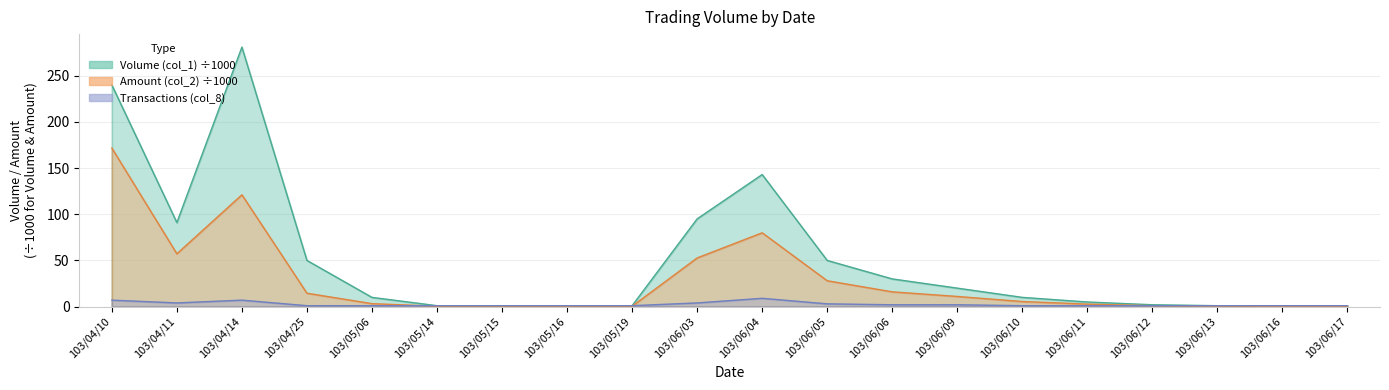

Rank the series by their average value, from lowest to highest.

Transactions (col_8), Amount (col_2), Volume (col_1)